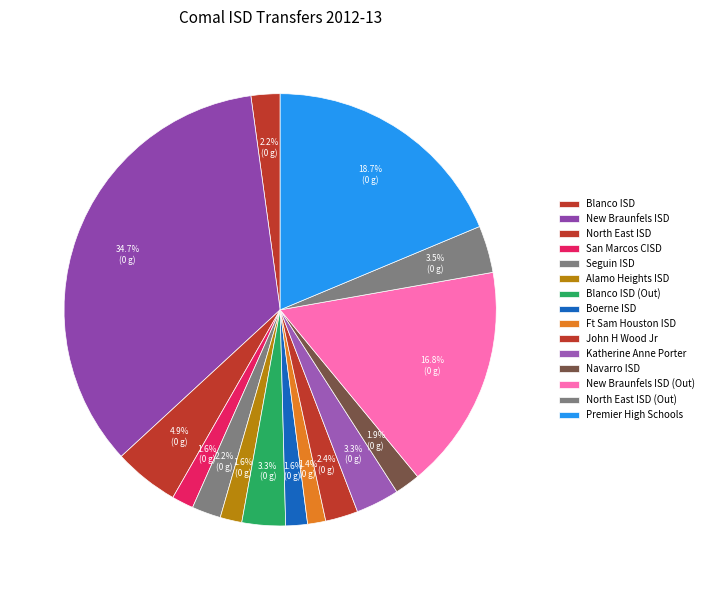

To the nearest percent, what is the combined percentage of Blanco ISD and New Braunfels ISD?

37%